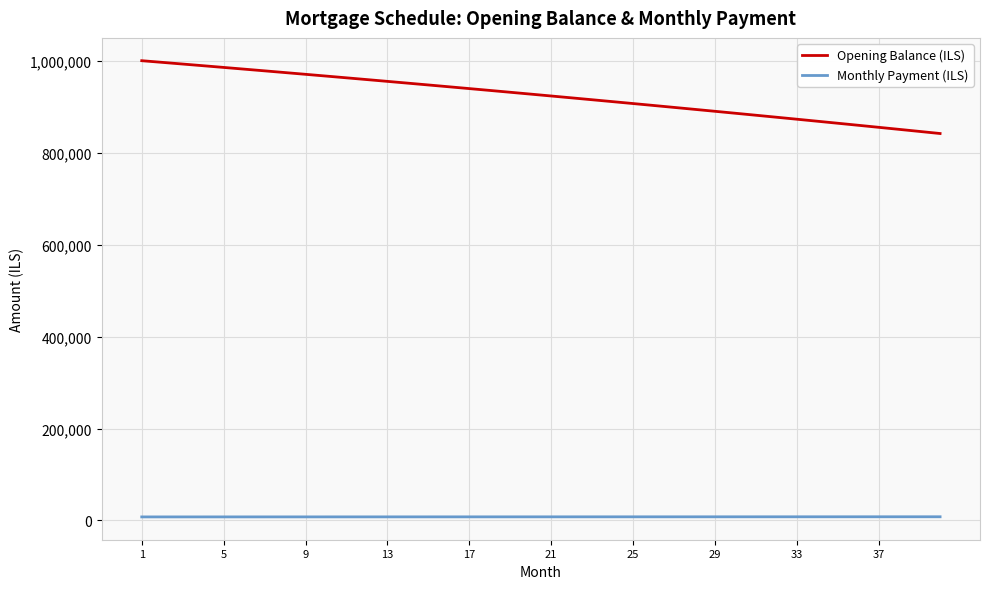

What is the highest value of the Monthly Payment (ILS) series?

7845.3